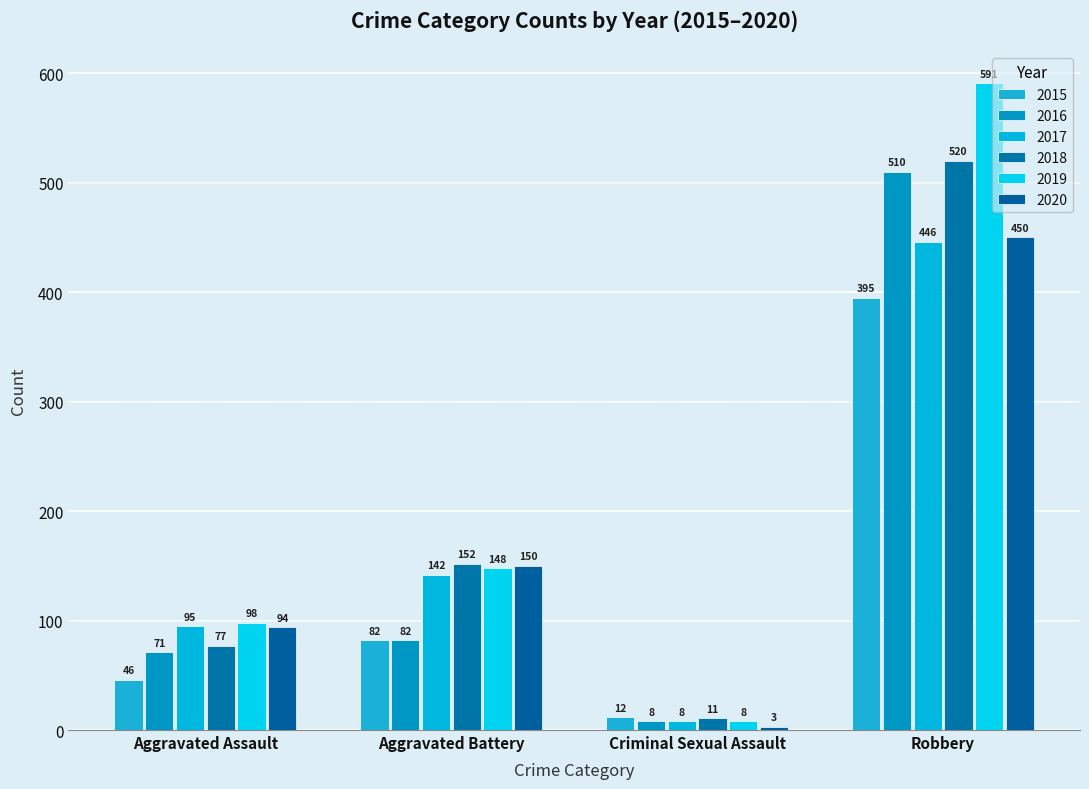

Which series has the widest spread of values?

2019